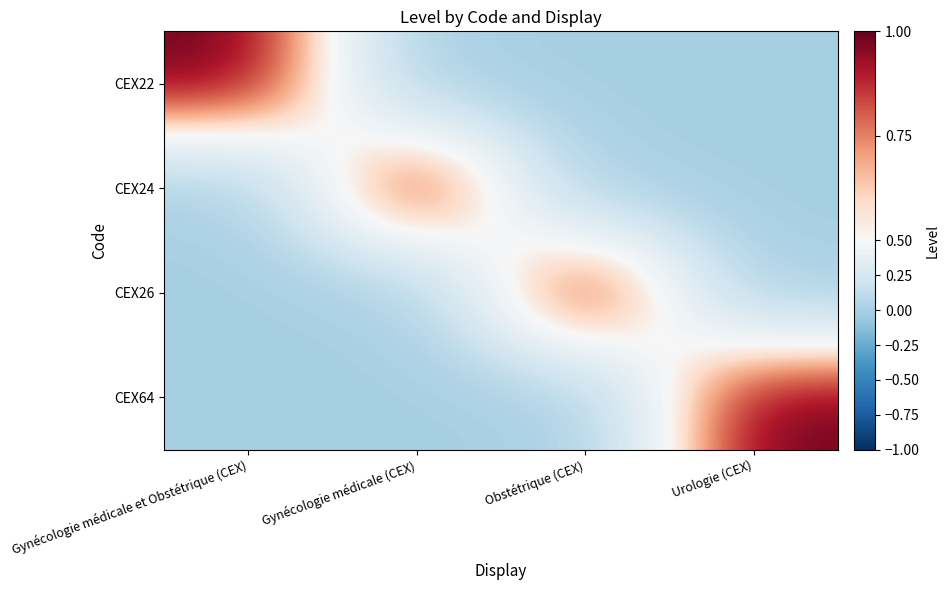

At which category does the chart reach its minimum across all series?

Gynécologie médicale (CEX)